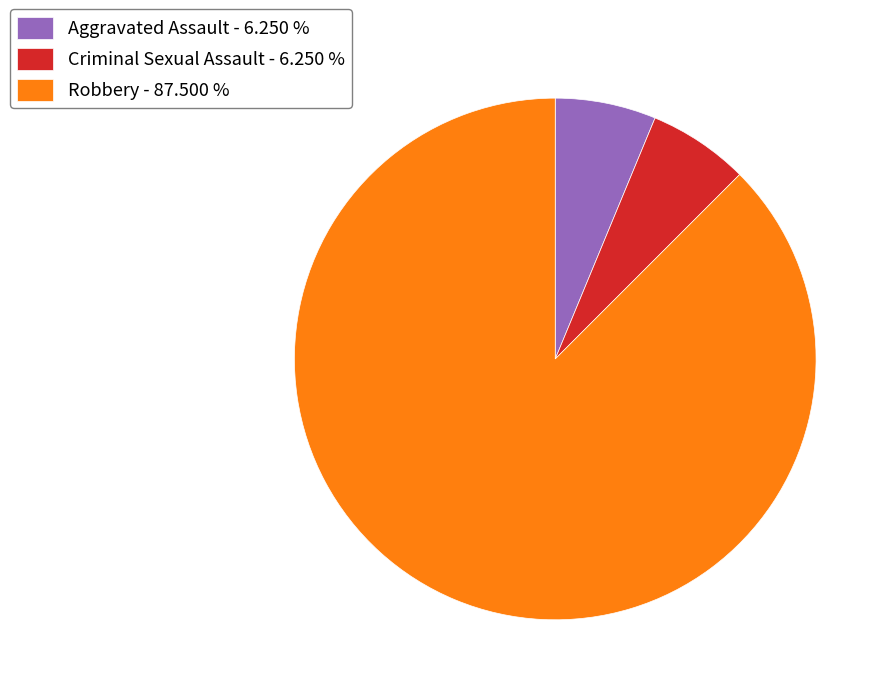

How many segments does this pie chart have?

3